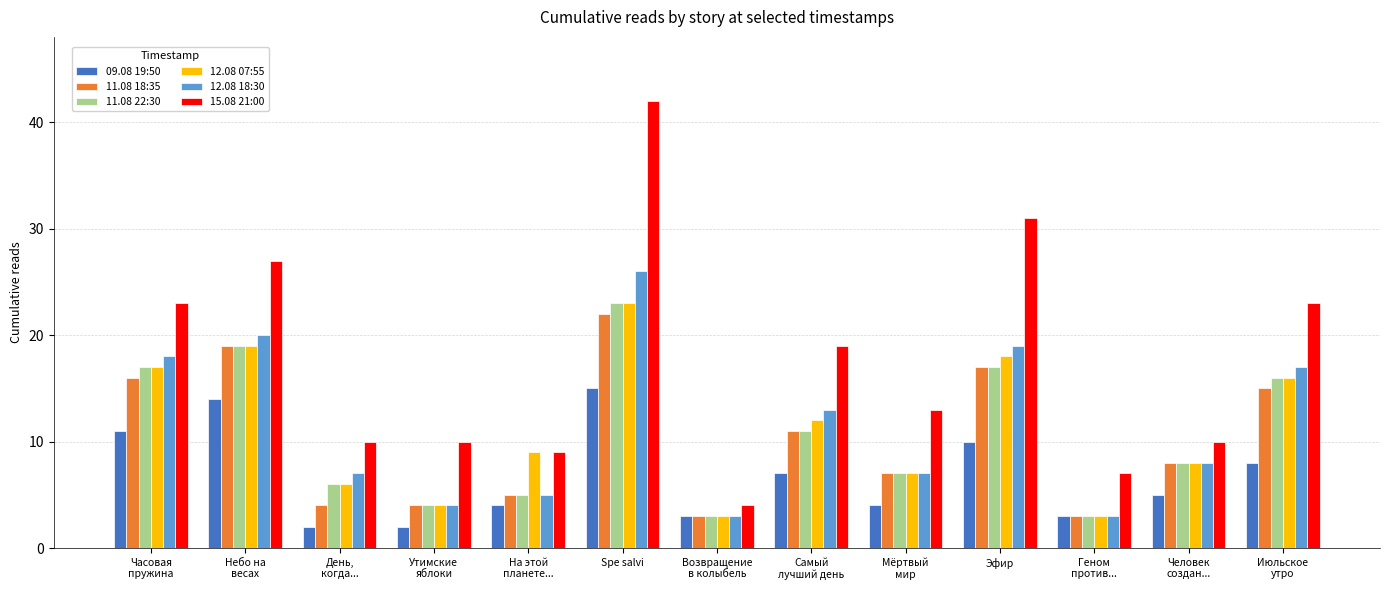

Which series has the largest range (max minus min)?

15.08 21:00